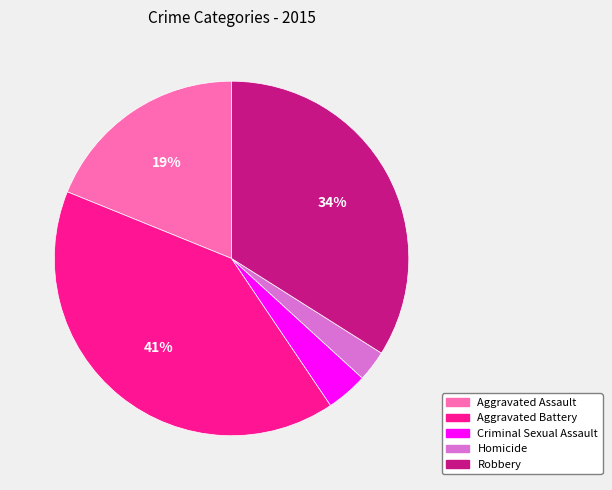

Is there any slice that represents more than half of the pie?

No